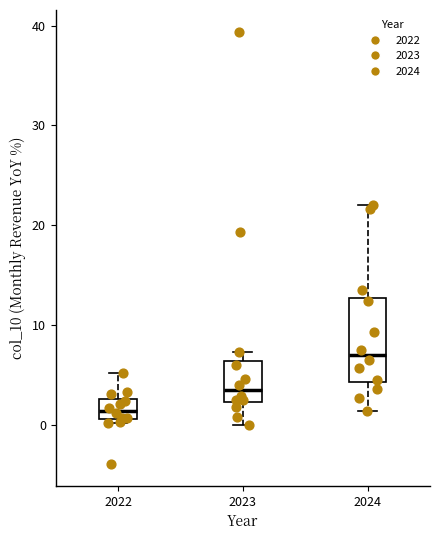

Which box has the highest median line?

2024